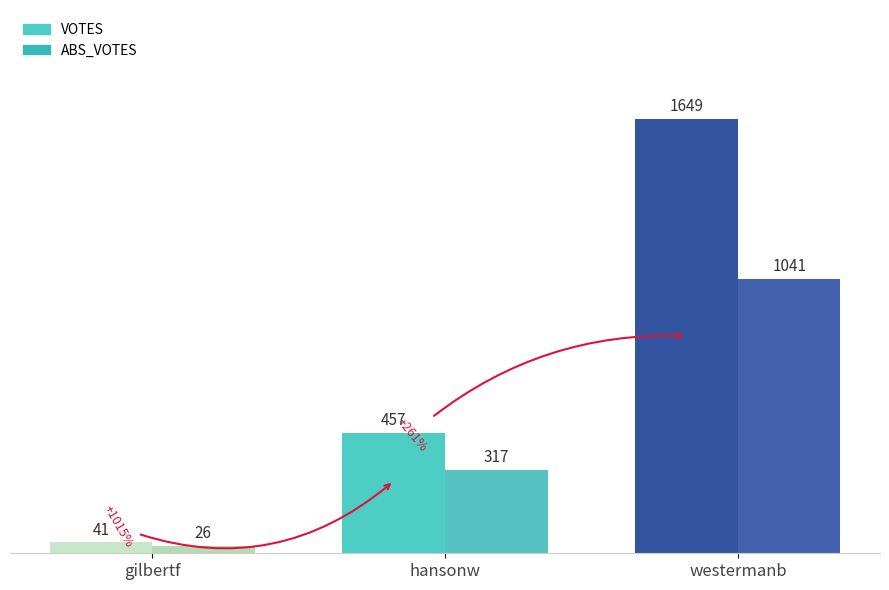

Reading left to right, extract all data points from this chart.

VOTES: gilbertf=41	hansonw=457	westermanb=1649
ABS_VOTES: gilbertf=26	hansonw=317	westermanb=1041